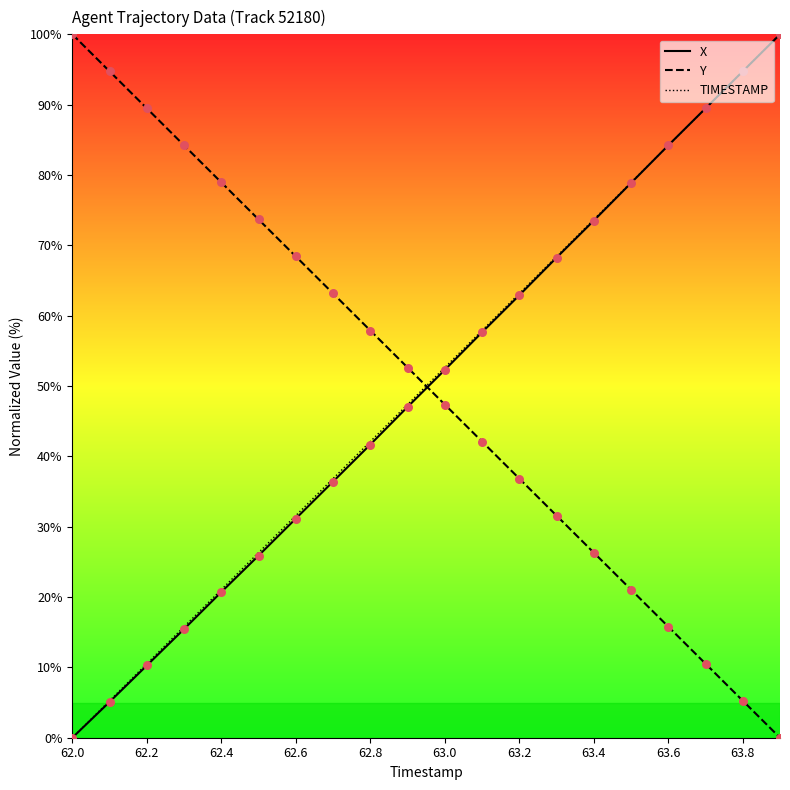

At which category is the sum across all series the highest?

19